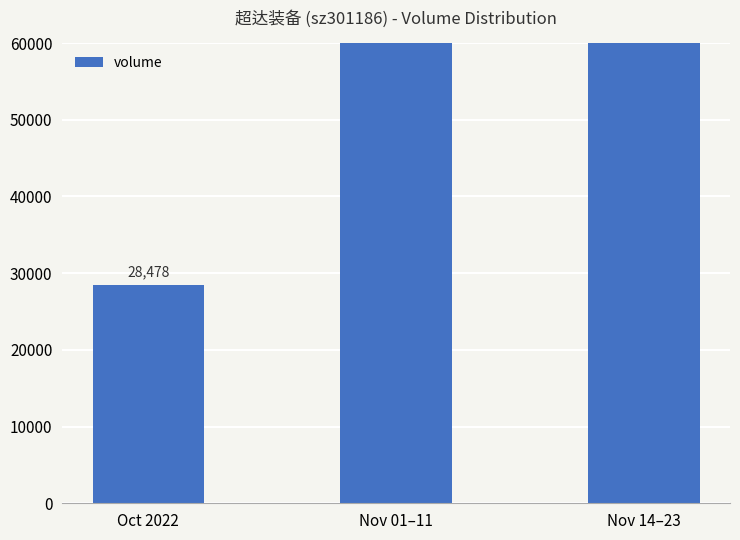

The value at Nov 01–11 is 75860. True or false?

True